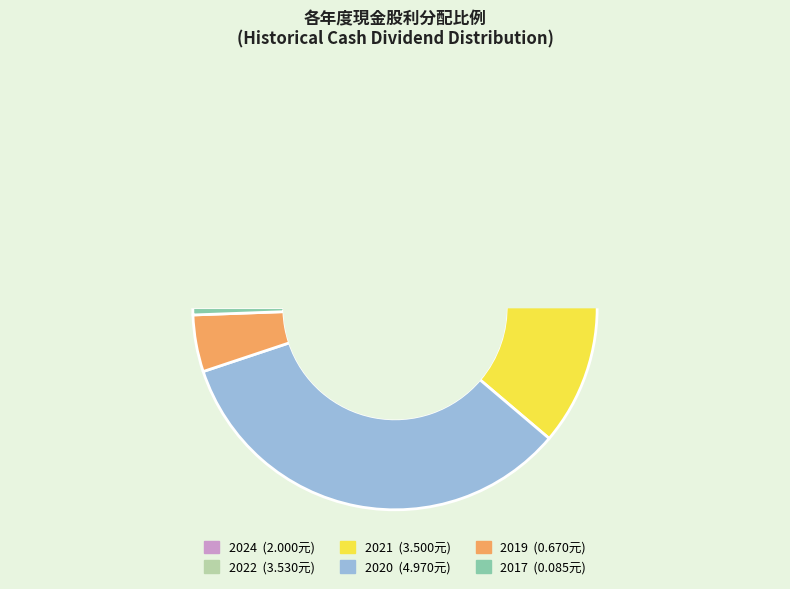

Count the number of slices in the pie.

6